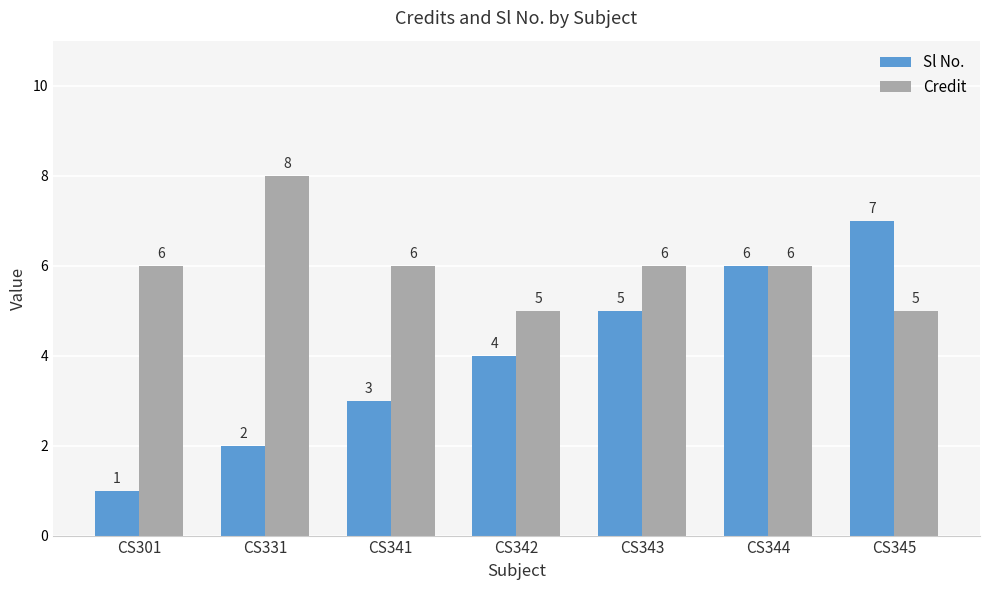

At how many categories does at least one series exceed 2?

7